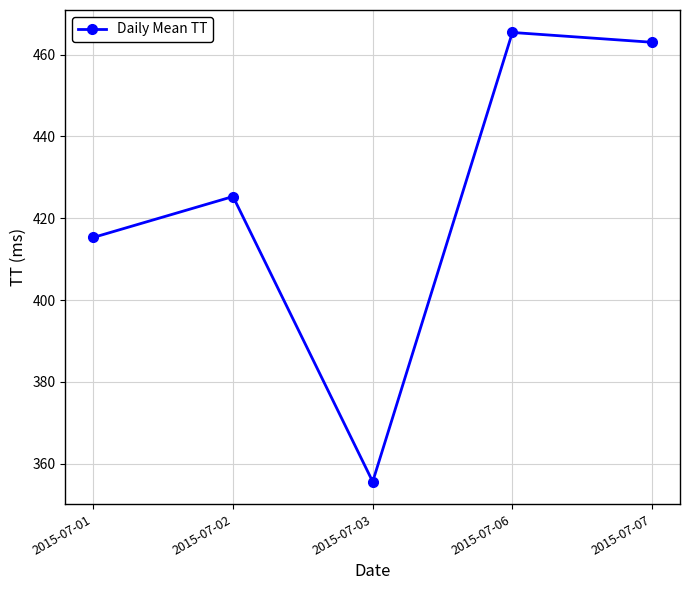

Which has a higher value, 2015-07-02 or 2015-07-01?

2015-07-02